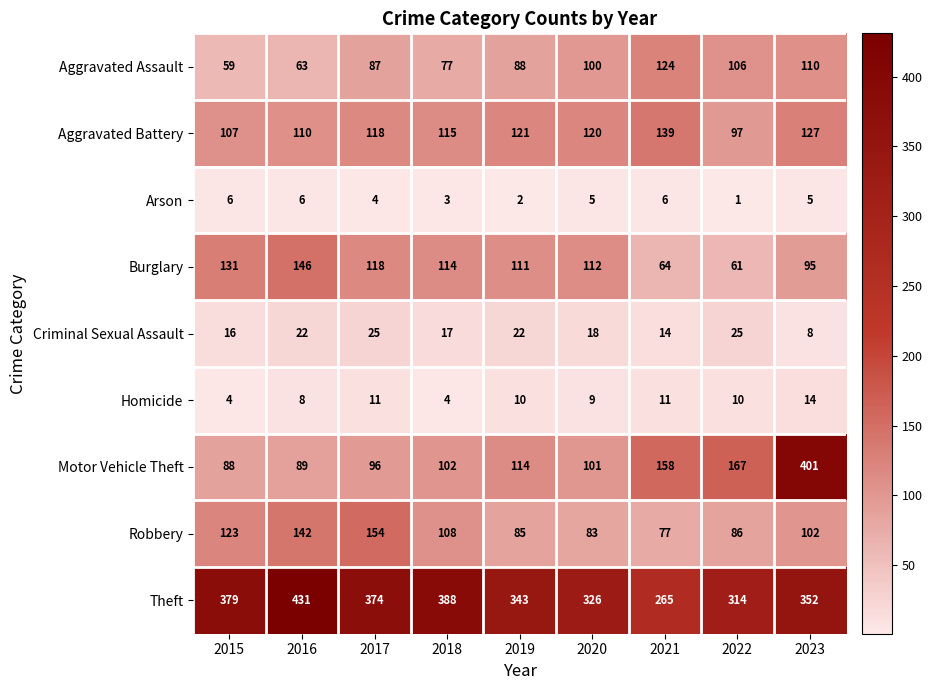

At which label does Robbery first exceed 102?

2015